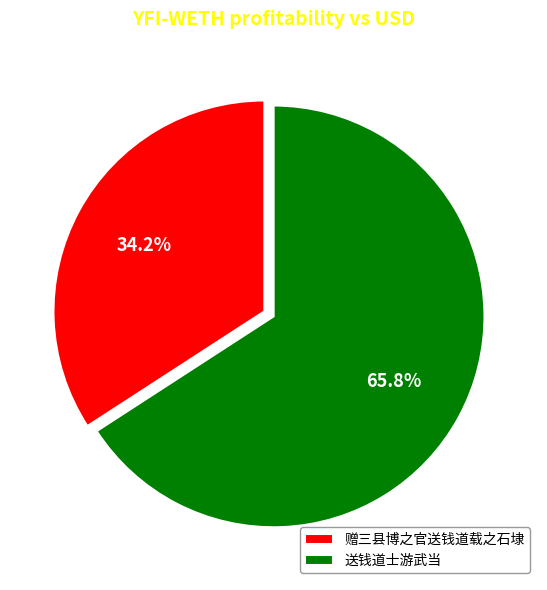

Combined, what portion of the pie is 赠三县博之官送钱道载之石埭 and 送钱道士游武当?

100.0%